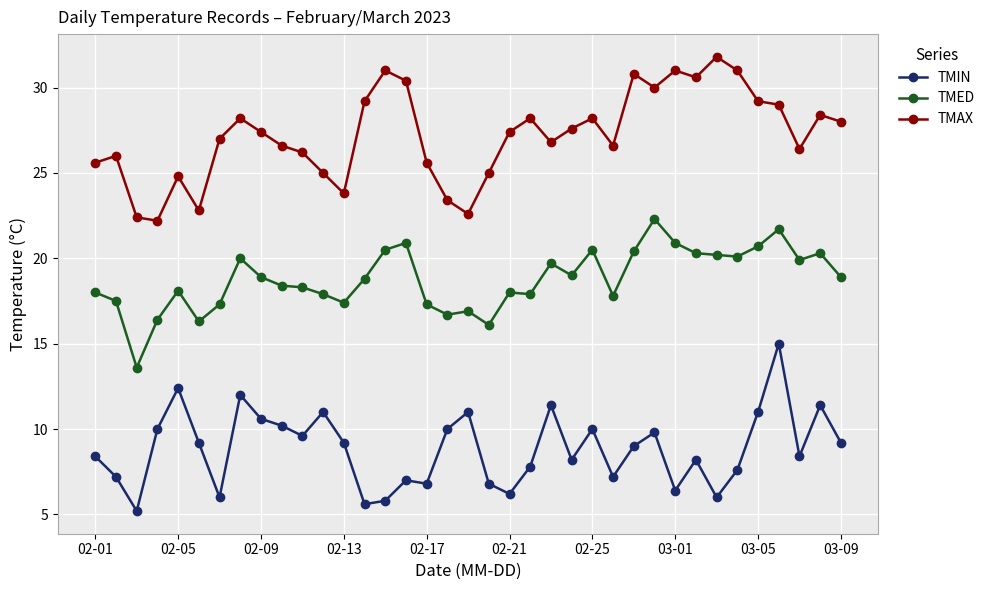

Rank the series by their maximum value, from lowest to highest.

TMIN, TMED, TMAX